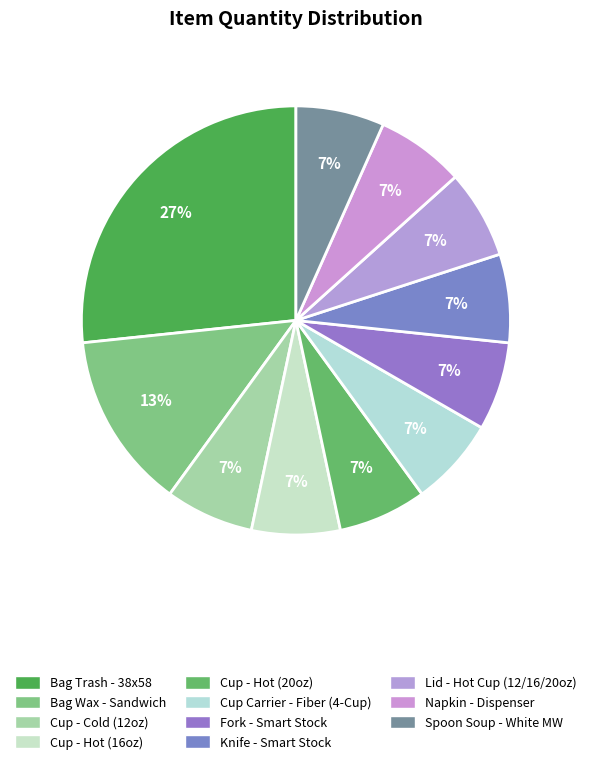

Count the number of slices in the pie.

11